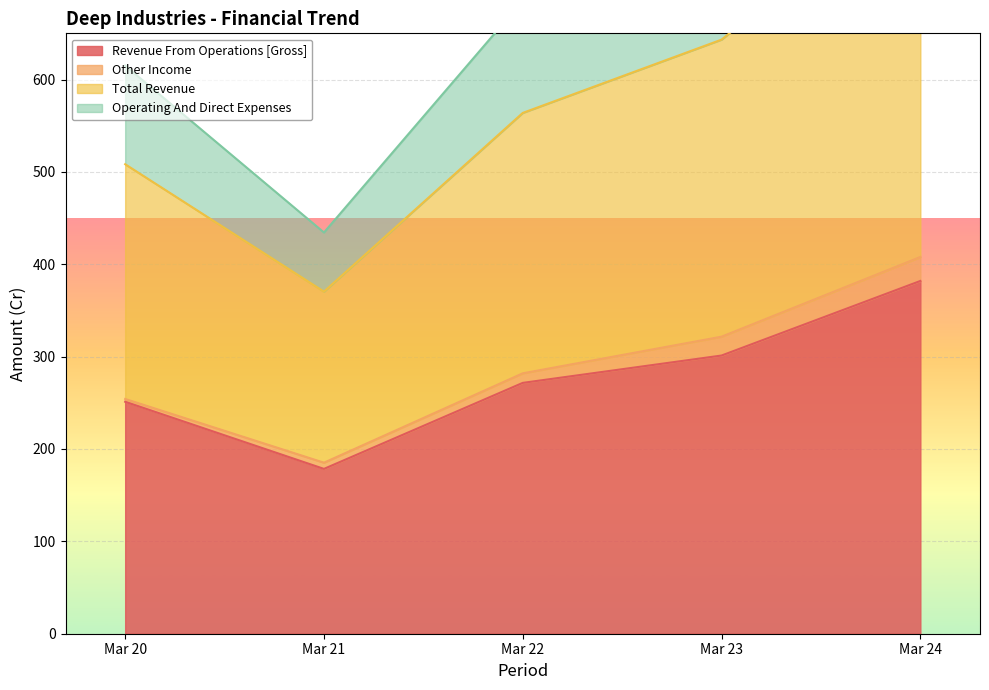

The Revenue From Operations [Gross] series shows 392.0 at Mar 22. True or false?

False